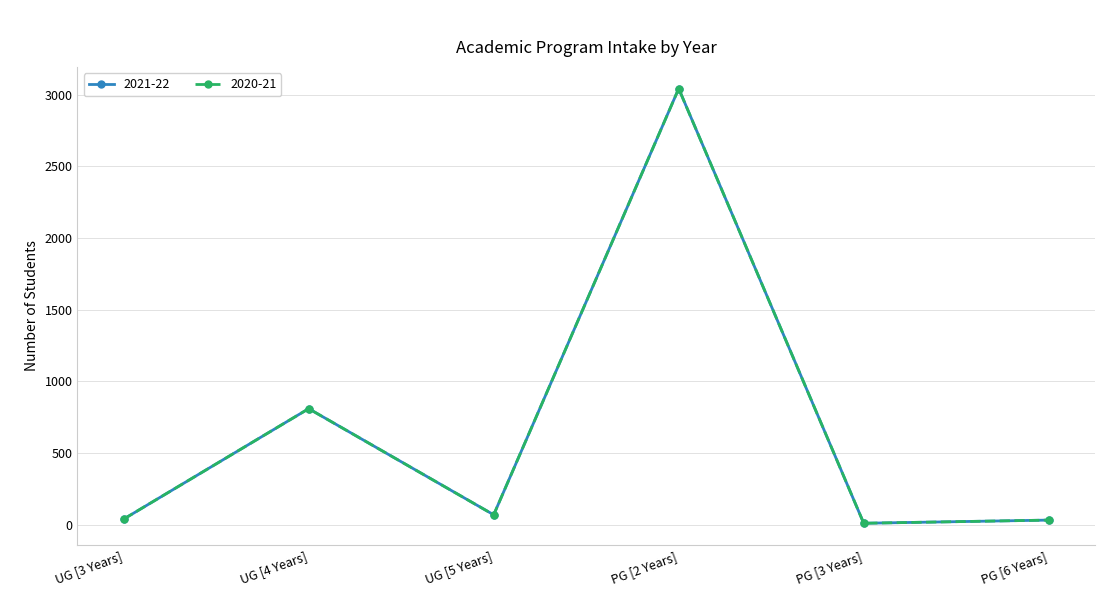

The 2021-22 series shows 70 at UG [5 Years]. True or false?

True